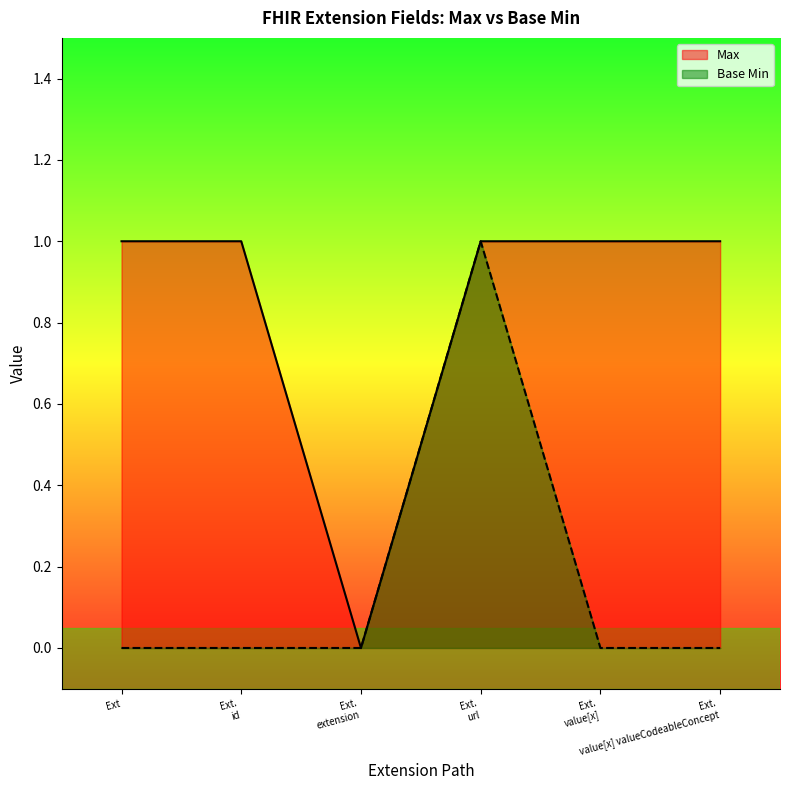

What is the value of the Base Min point at the 4th from the left?

1